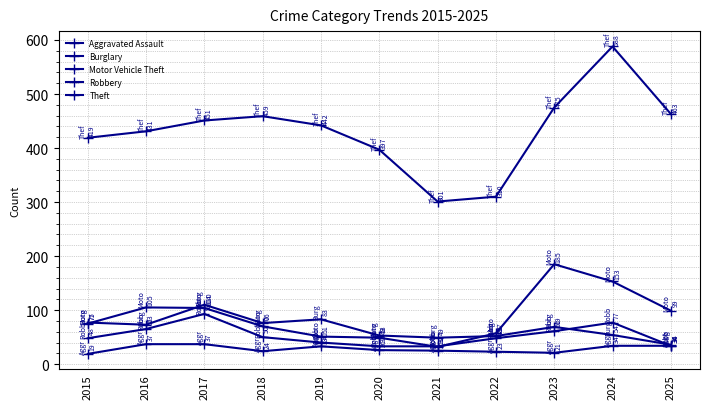

True or false: Theft and Burglary intersect in this chart.

False